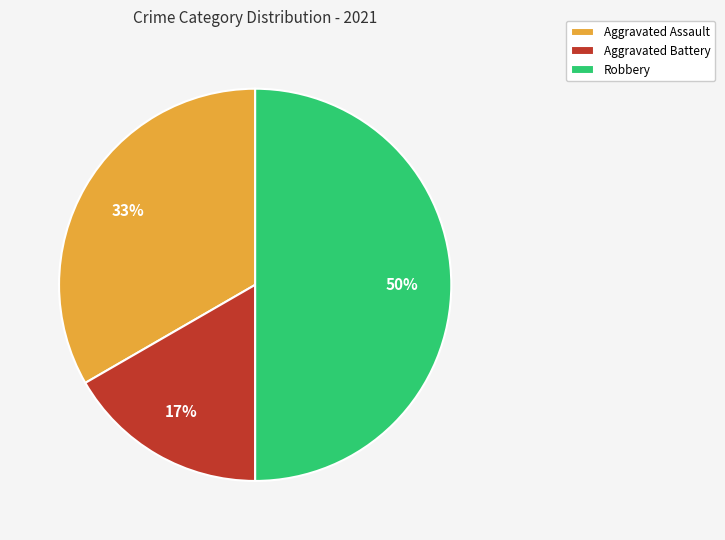

What percentage is the Aggravated Assault slice, to the nearest percent?

33%